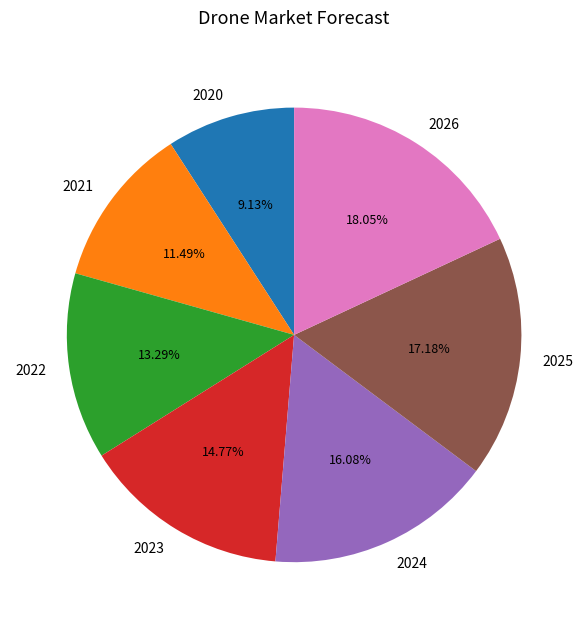

To the nearest percent, what portion does 2025 represent?

17%